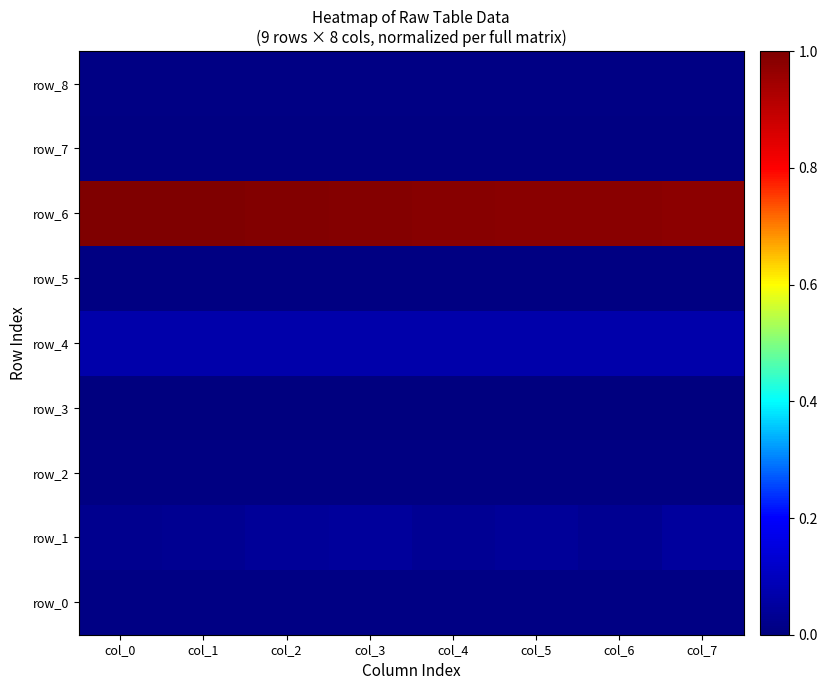

At which category does the chart reach its minimum across all series?

col_0